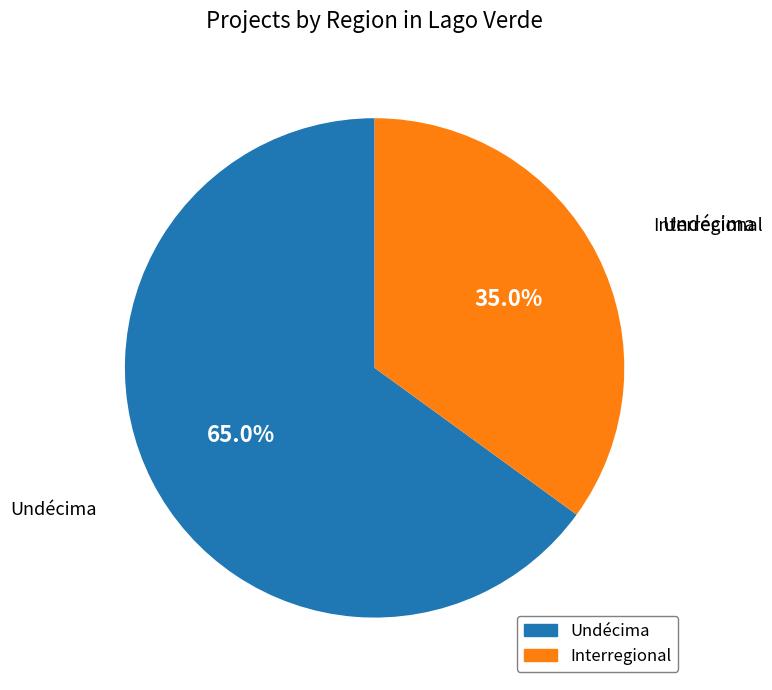

Rank the categories by value from lowest to highest.

Interregional, Undécima